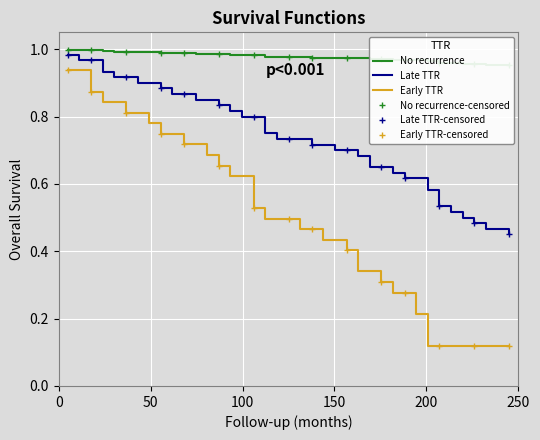

True or false: Early TTR and Late TTR intersect in this chart.

False